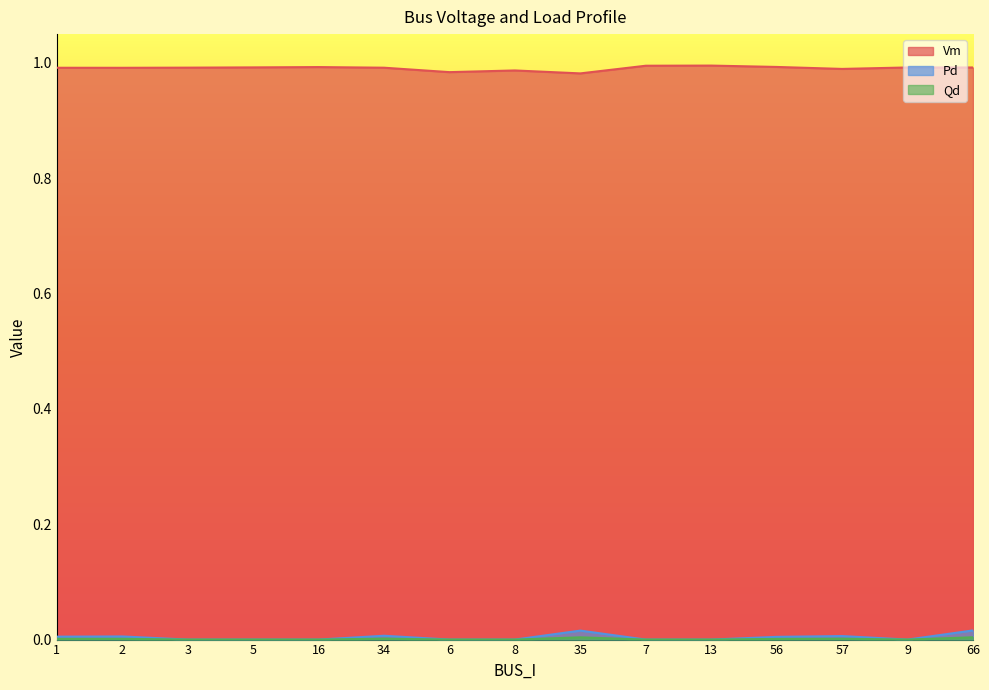

List the series in order of their peak value, highest first.

Vm, Pd, Qd